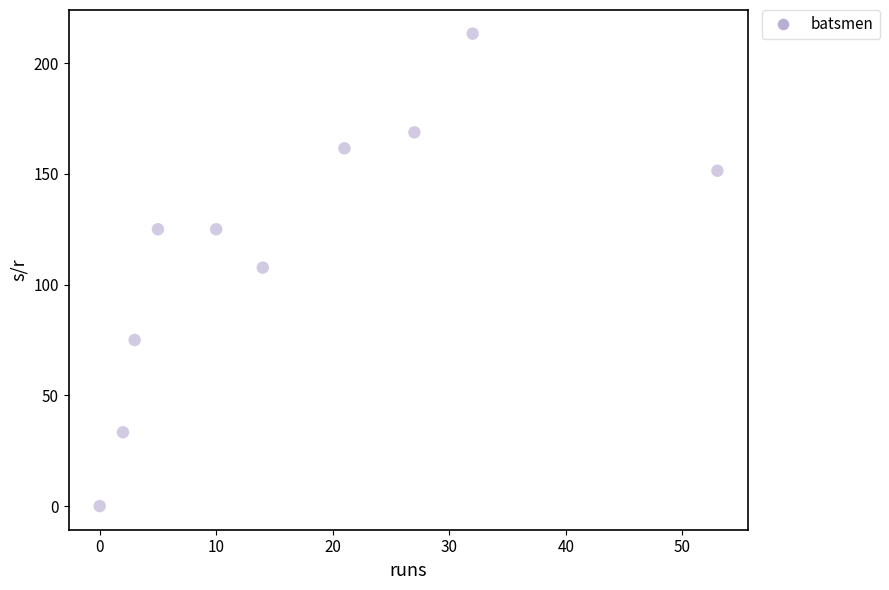

What is the average Y value?

116.1